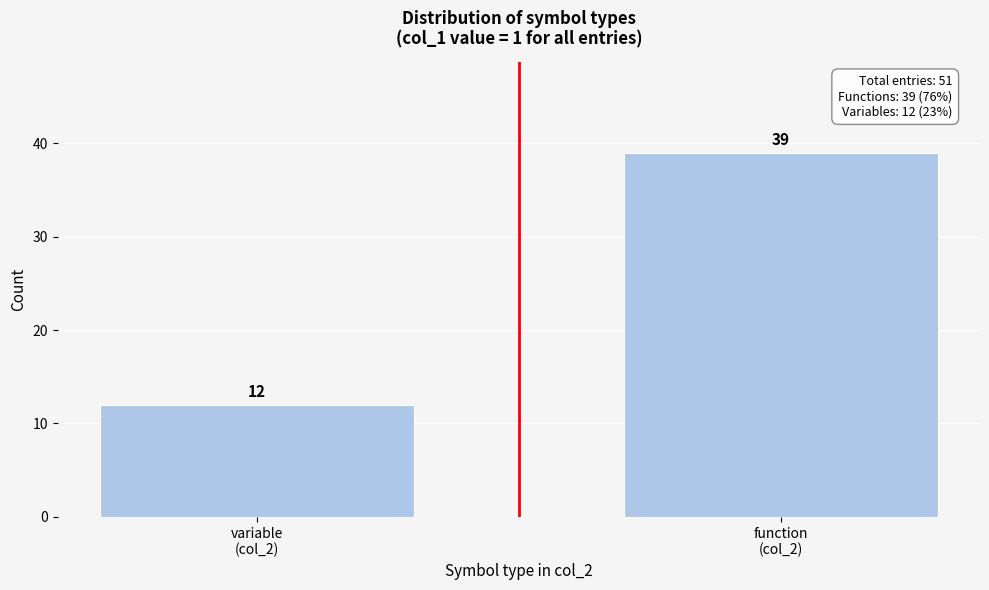

Reading left to right, extract all data points from this chart.

12	39